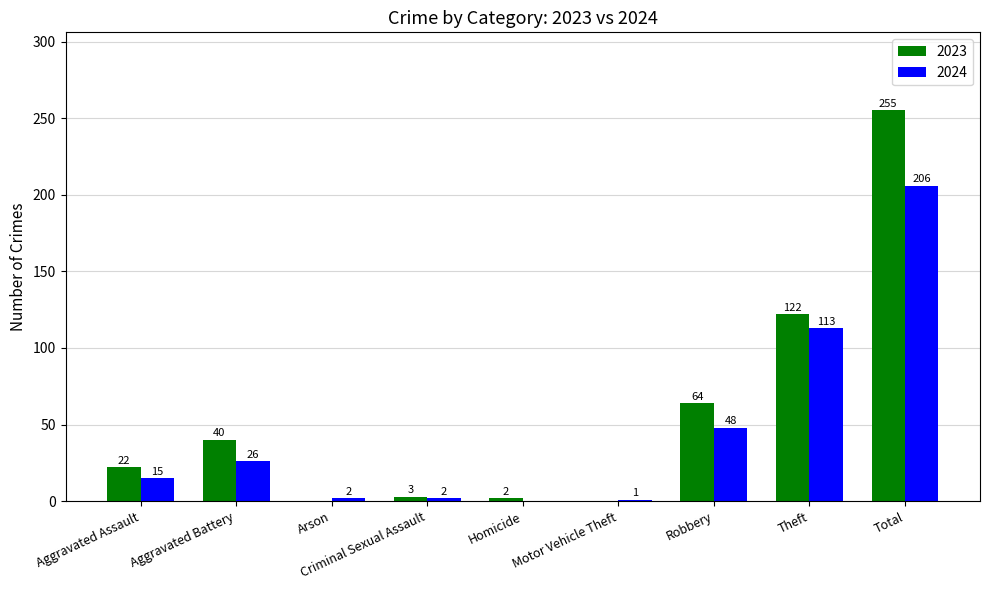

Count the number of categories in the chart.

9